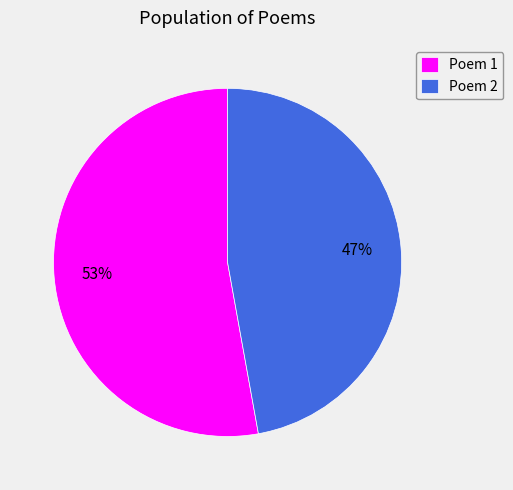

Count the number of slices in the pie.

2